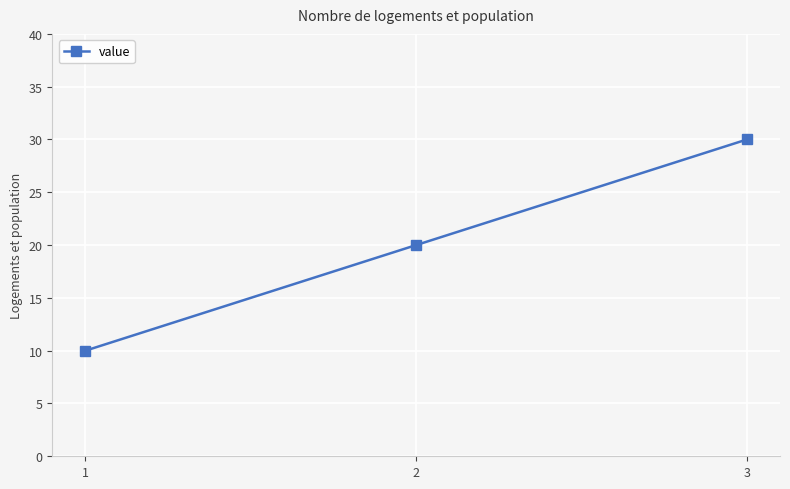

What is the value of the 1st point from the left?

10